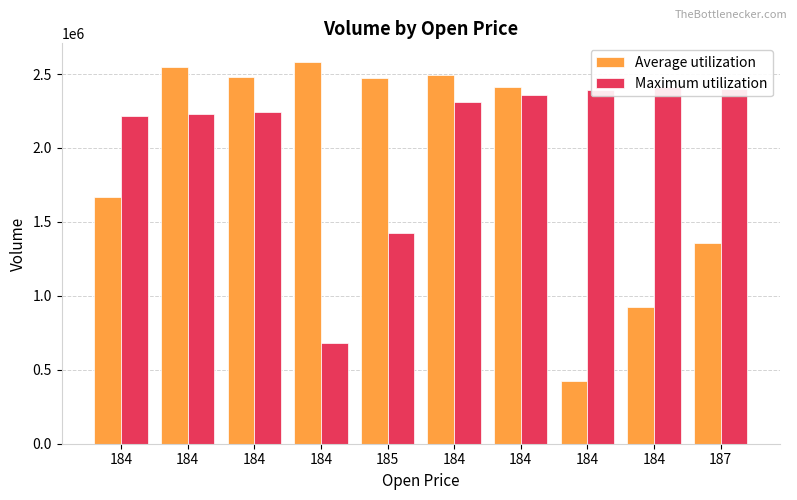

What is the average value of the Average utilization series?

1935842.3